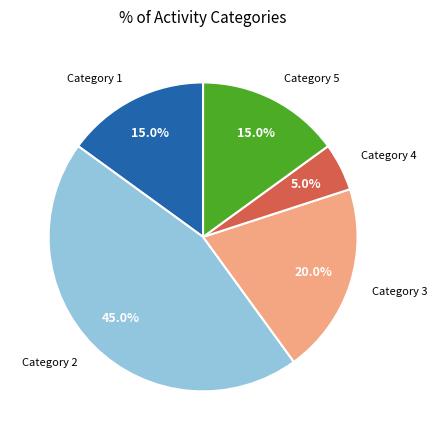

What is the smallest slice in the pie chart?

Category 4